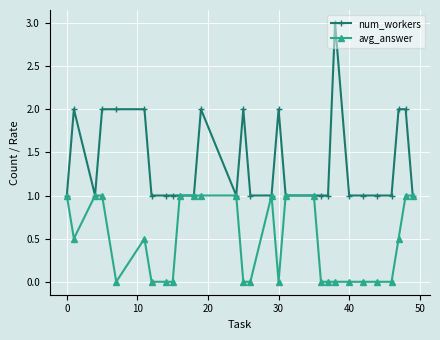

True or false: num_workers has more than 2 interior local peaks.

True